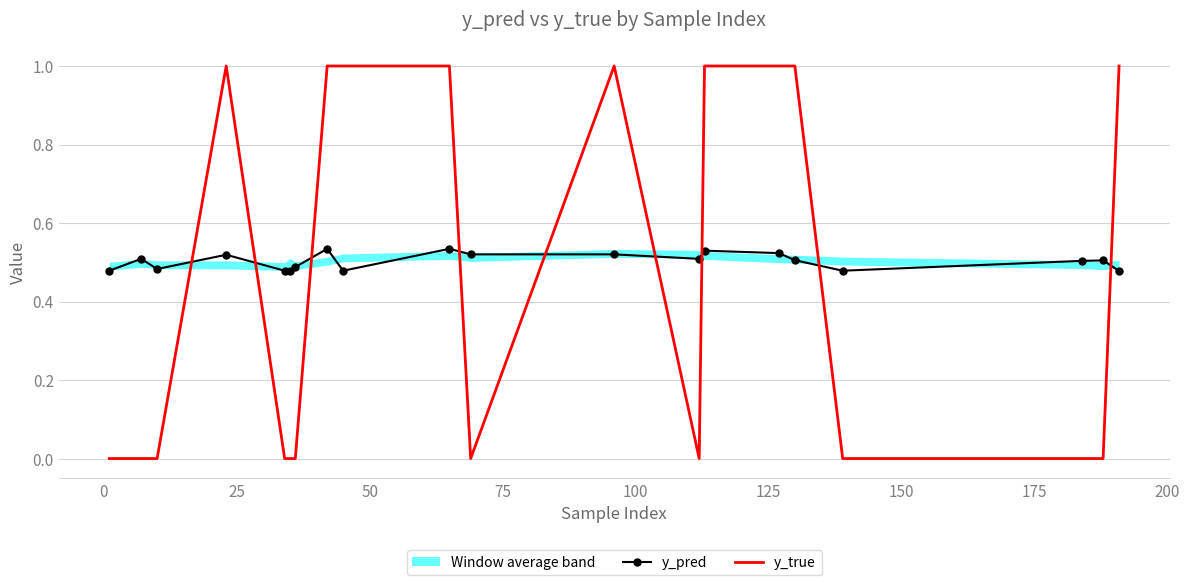

Reading left to right, what are all the values shown in this chart?

y_pred: 0.5	0.5	0.5	0.5	0.5	0.5	0.5	0.5	0.5	0.5	0.5	0.5	0.5	0.5	0.5	0.5	0.5	0.5	0.5	0.5
y_true: 0.0	0.0	0.0	1.0	0.0	0.0	0.0	1.0	1.0	1.0	0.0	1.0	0.0	1.0	1.0	1.0	0.0	0.0	0.0	1.0